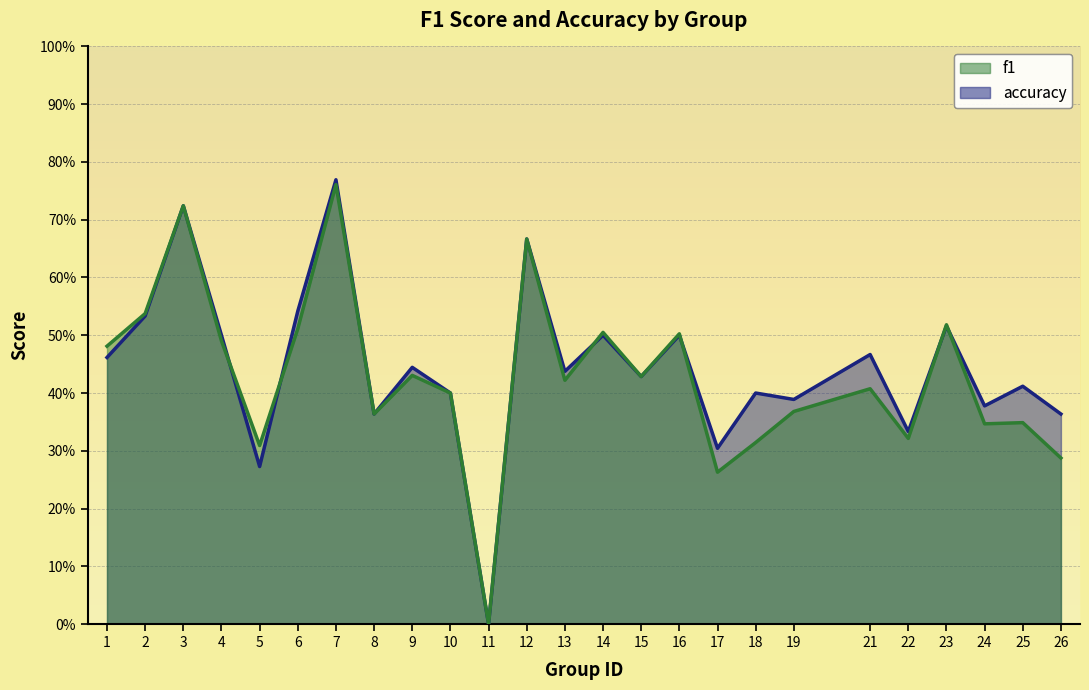

Is it true that f1 equals 0.3 at 22?

True